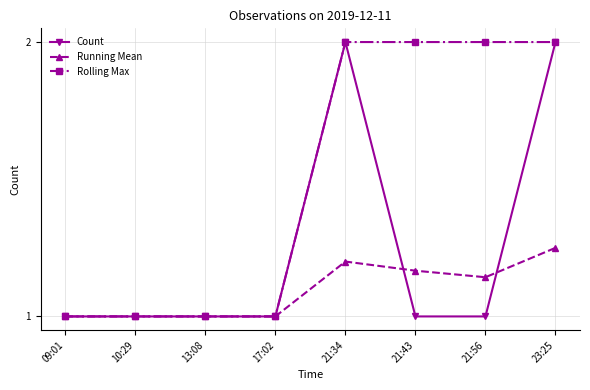

Which series changed the most between 21:34 and 21:43?

Count